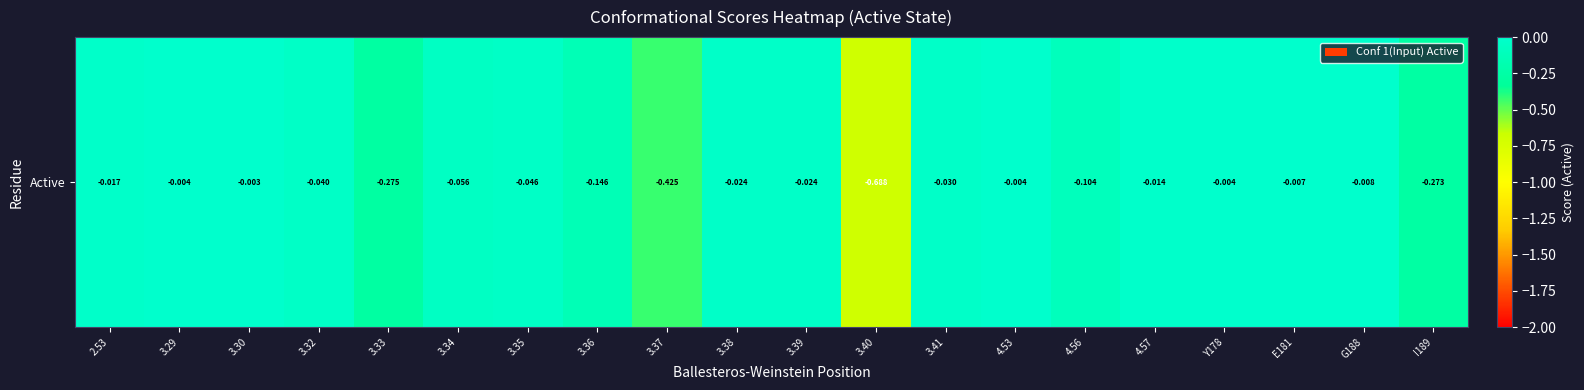

Is it true that the value at 4.57 is -0.0?

False